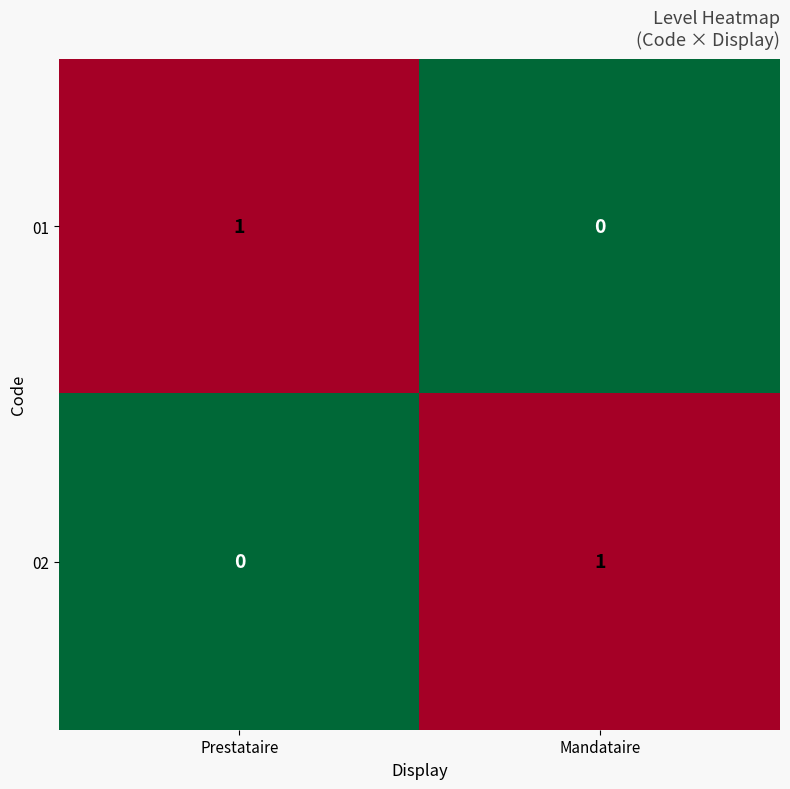

The value of 02 at Prestataire is -1. True or false?

False